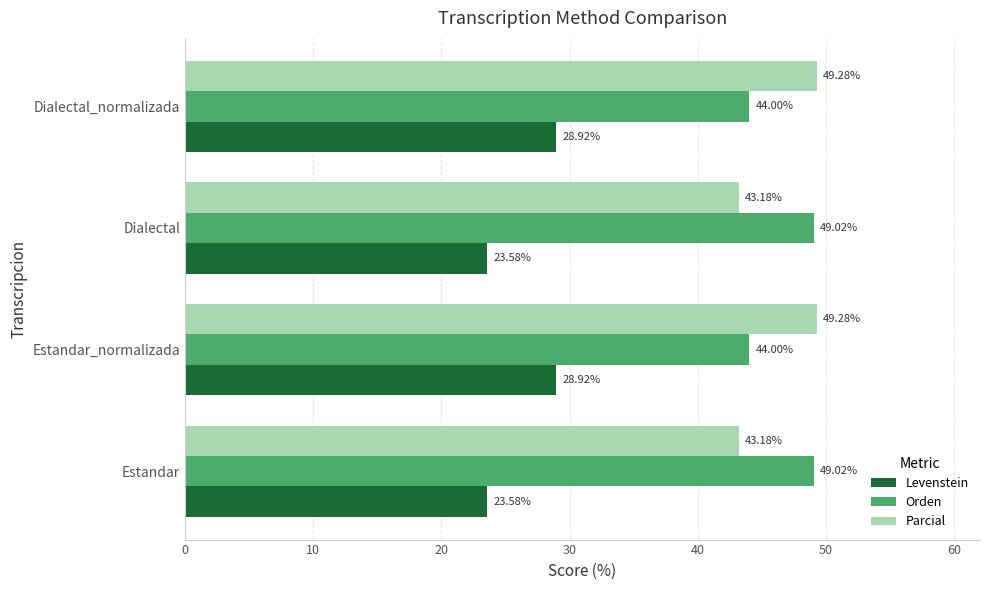

Count the Levenstein values in the range 23 to 28.

2